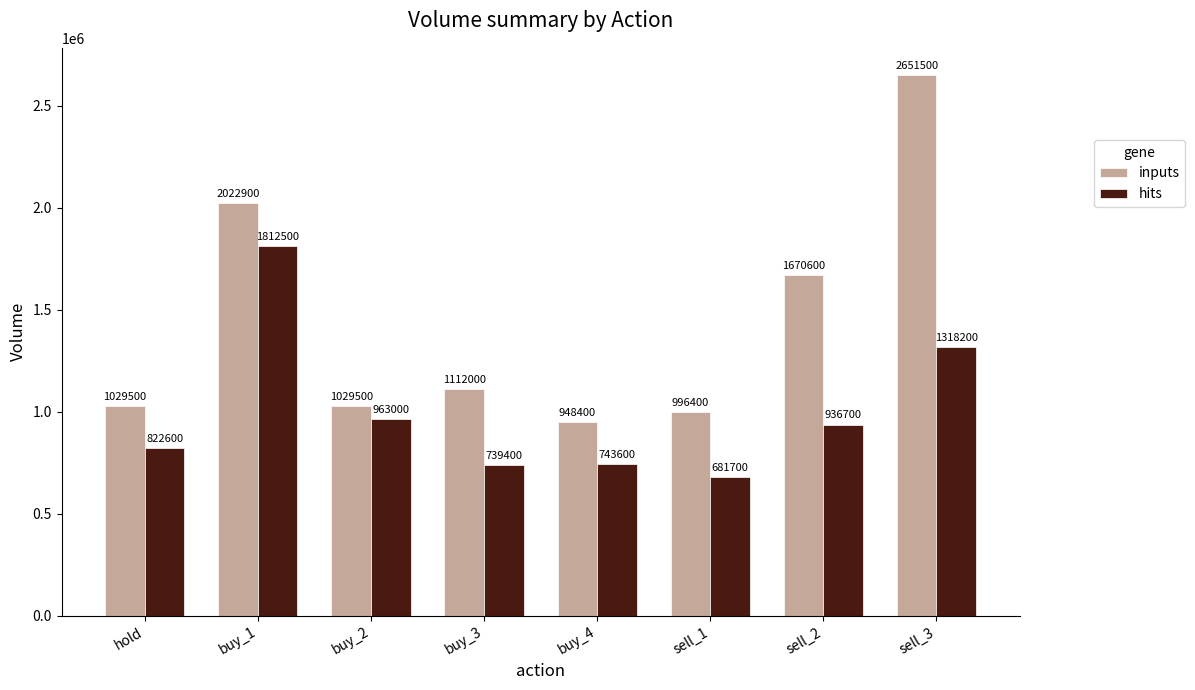

At buy_4, list the series in order from smallest to largest.

hits, inputs